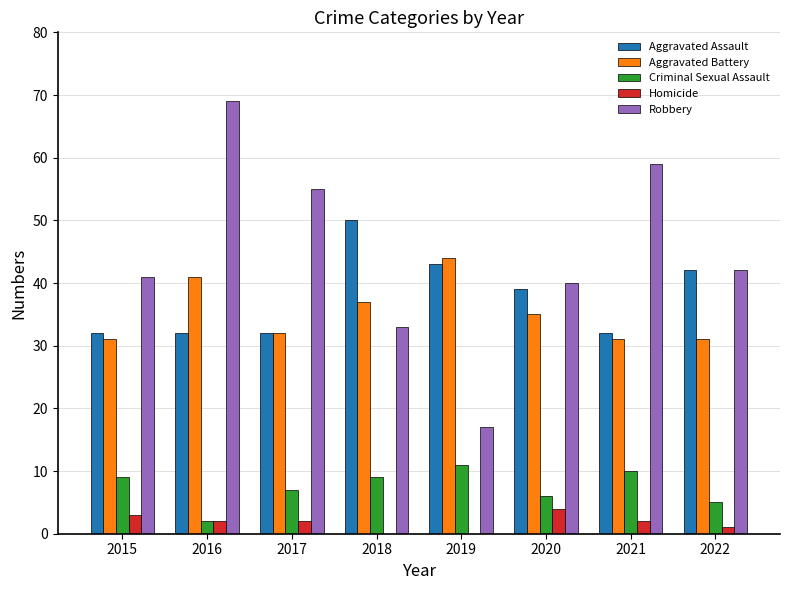

What is the approximate value of Criminal Sexual Assault at 2018?

9